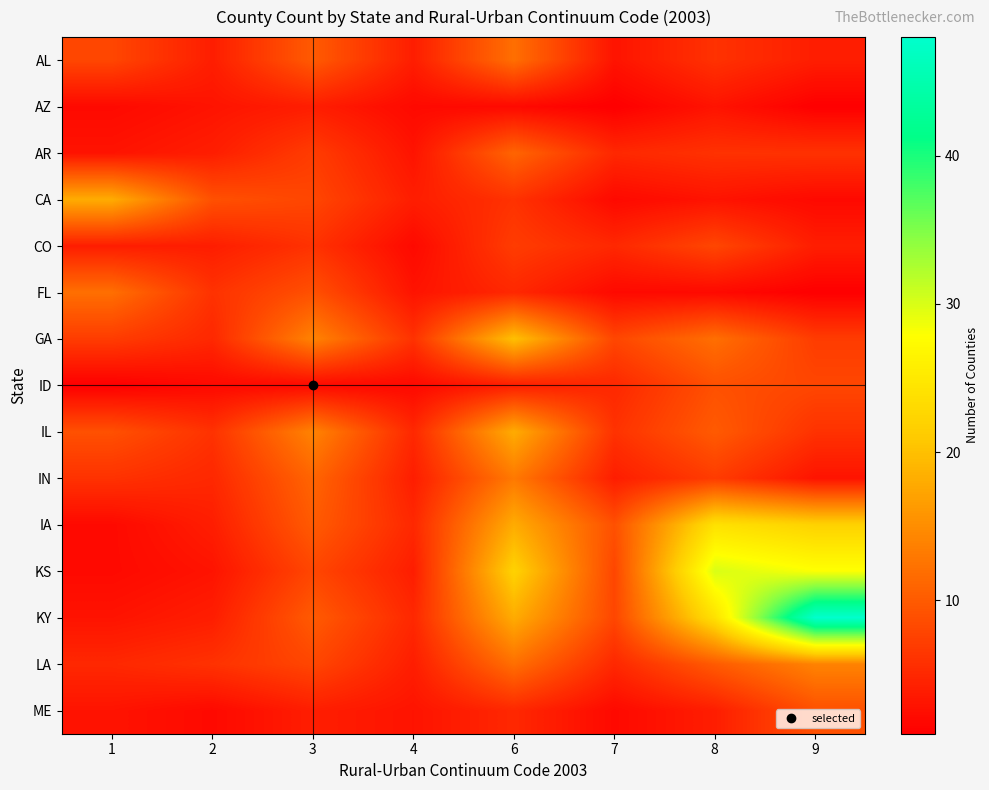

List the series in order of their peak value, highest first.

KY, KS, IA, GA, CA, IL, LA, IN, AL, FL, AR, ID, ME, CO, AZ